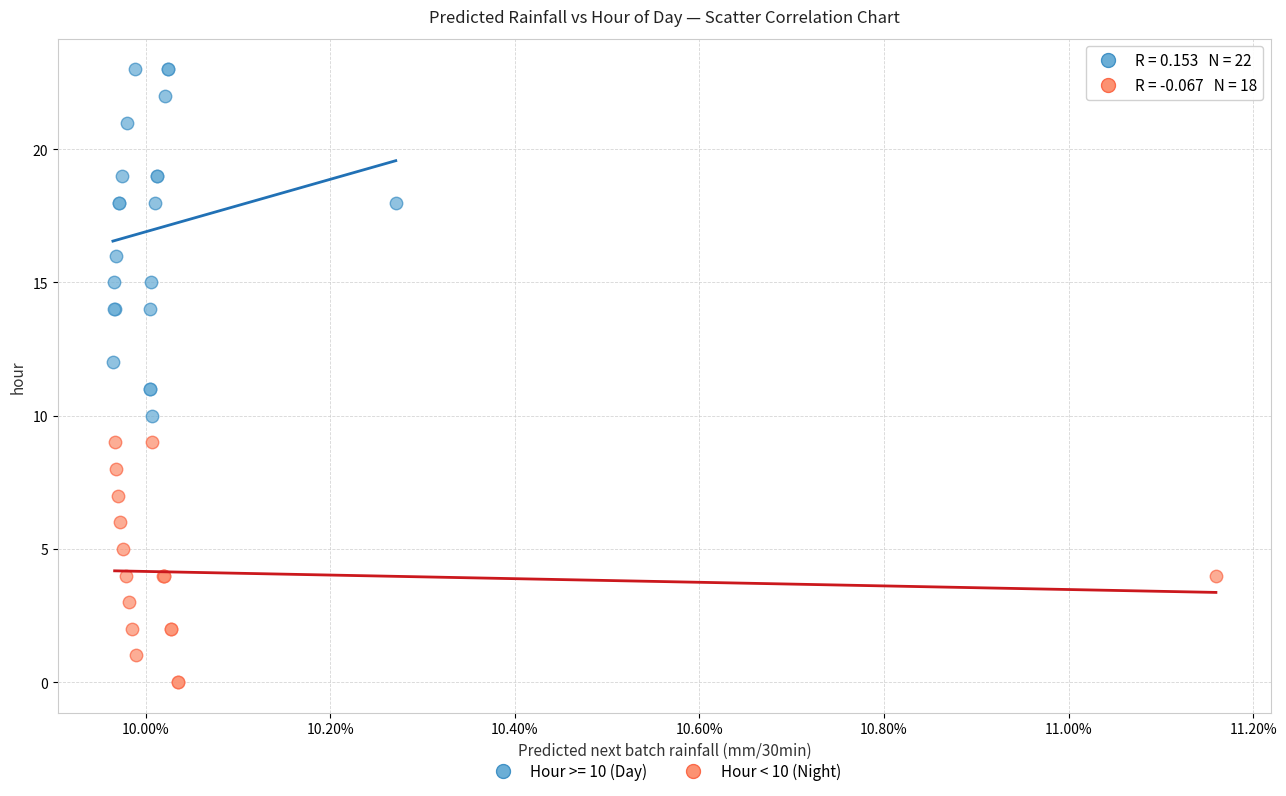

Which series has the largest Y range (max minus min)?

Hour >= 10 (Day)